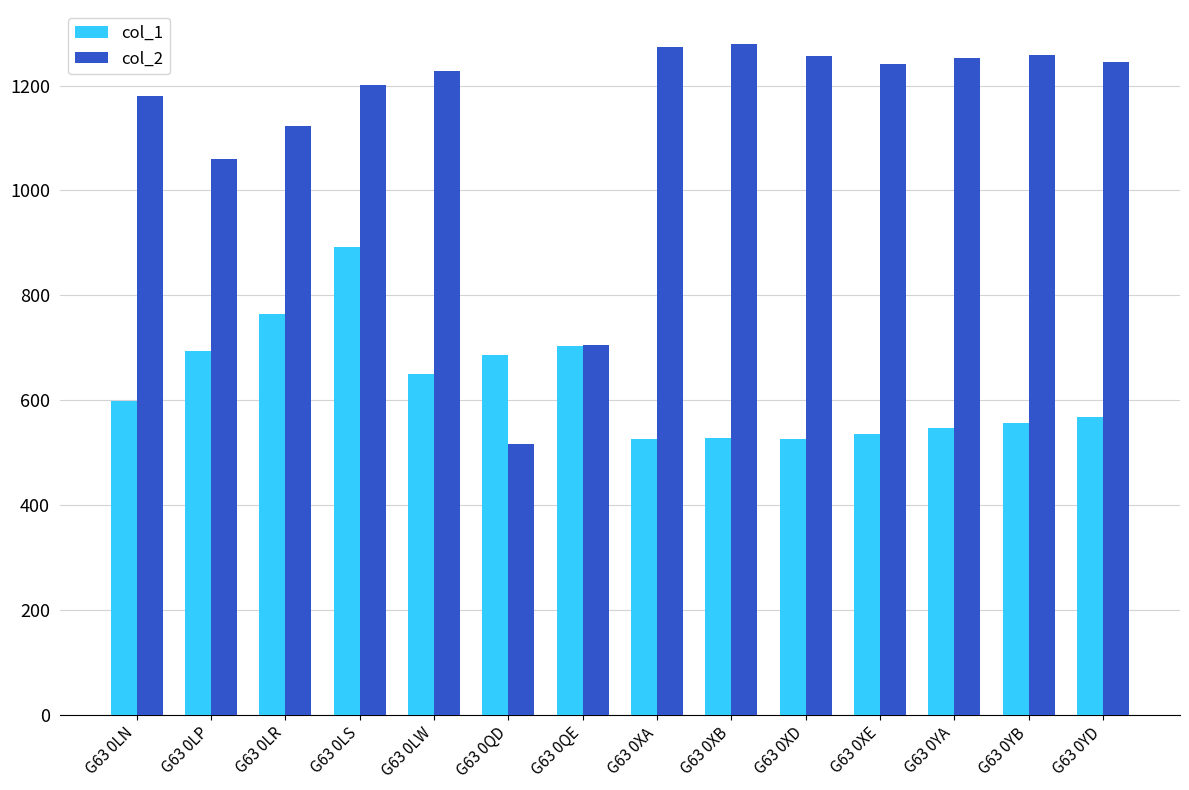

What position from the right is G63 0LW?

10